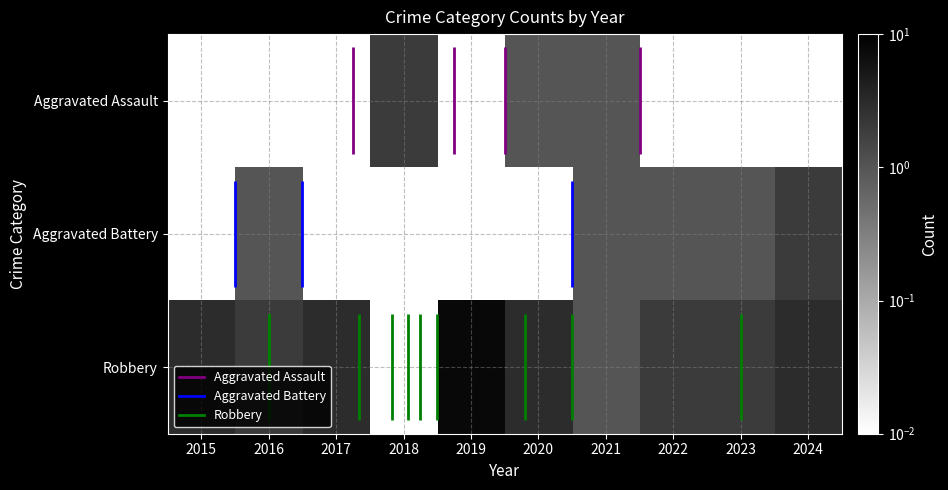

What is the total value across all series at 2019?

8.0